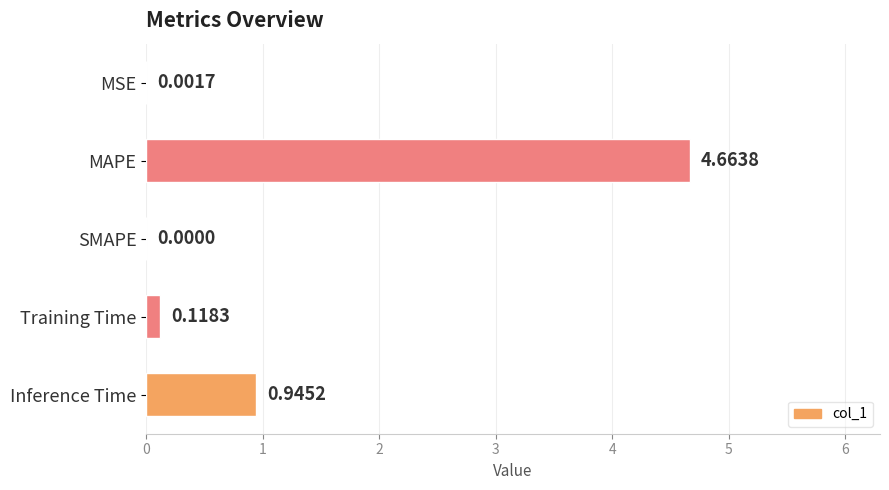

Which label corresponds to the largest value in the chart?

MAPE